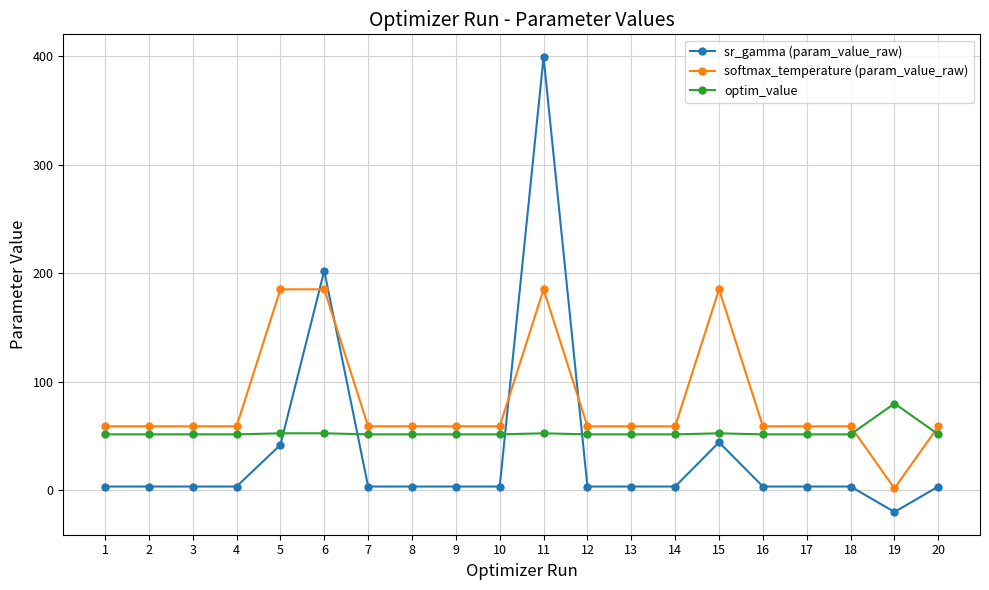

Which label corresponds to the largest value in the chart?

11